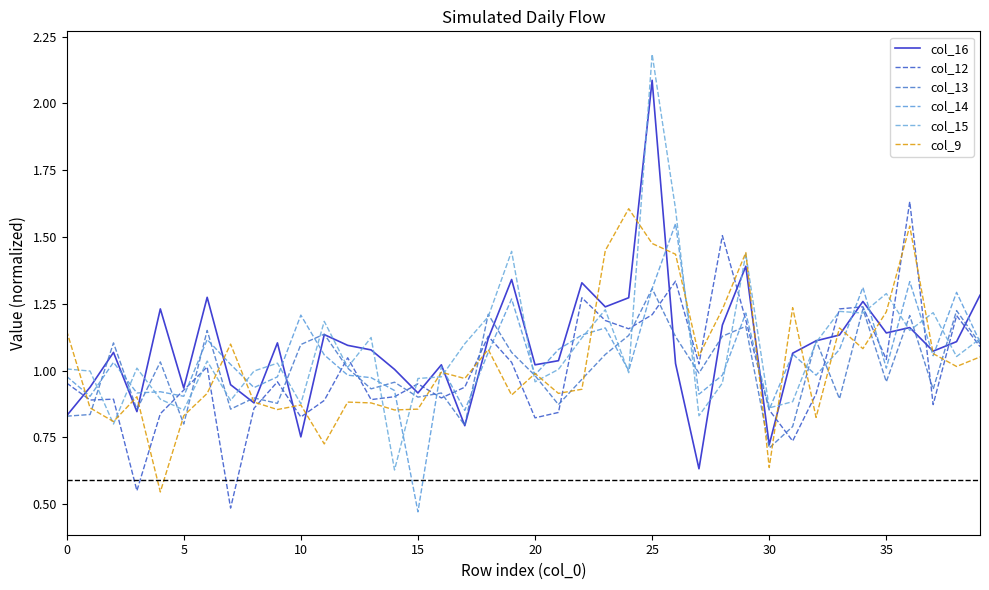

Count the number of categories in the chart.

40